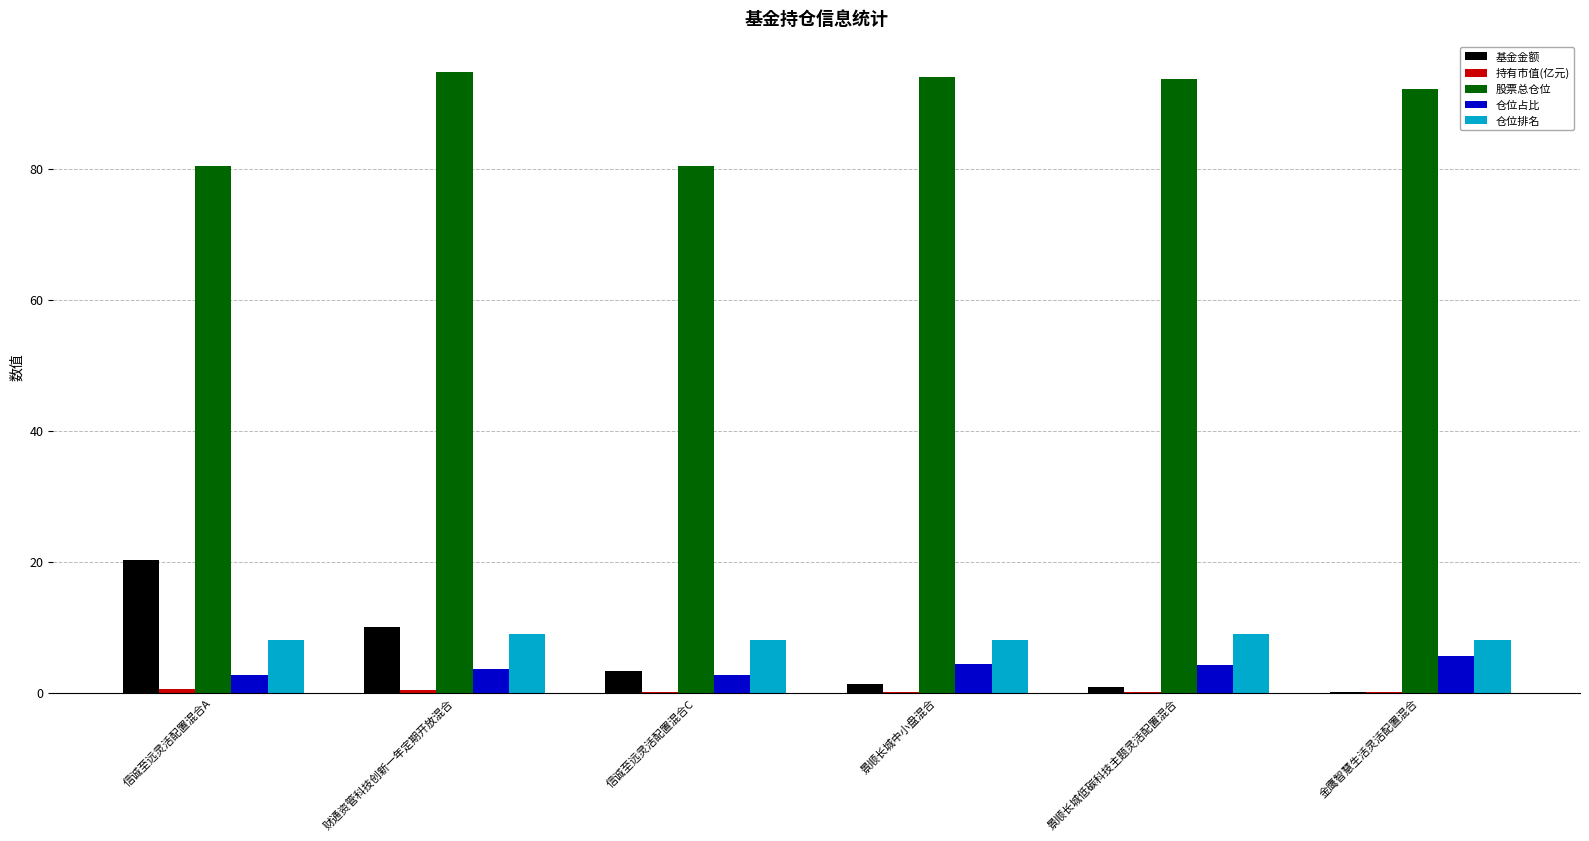

Between 信诚至远灵活配置混合C and 景顺长城中小盘混合, which series saw the biggest shift?

股票总仓位